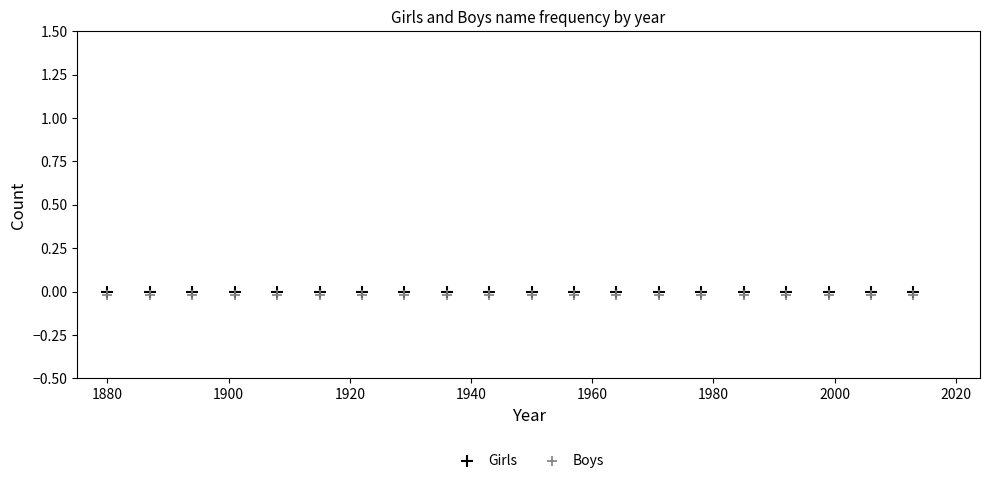

What are all the series names shown in the legend?

Girls, Boys